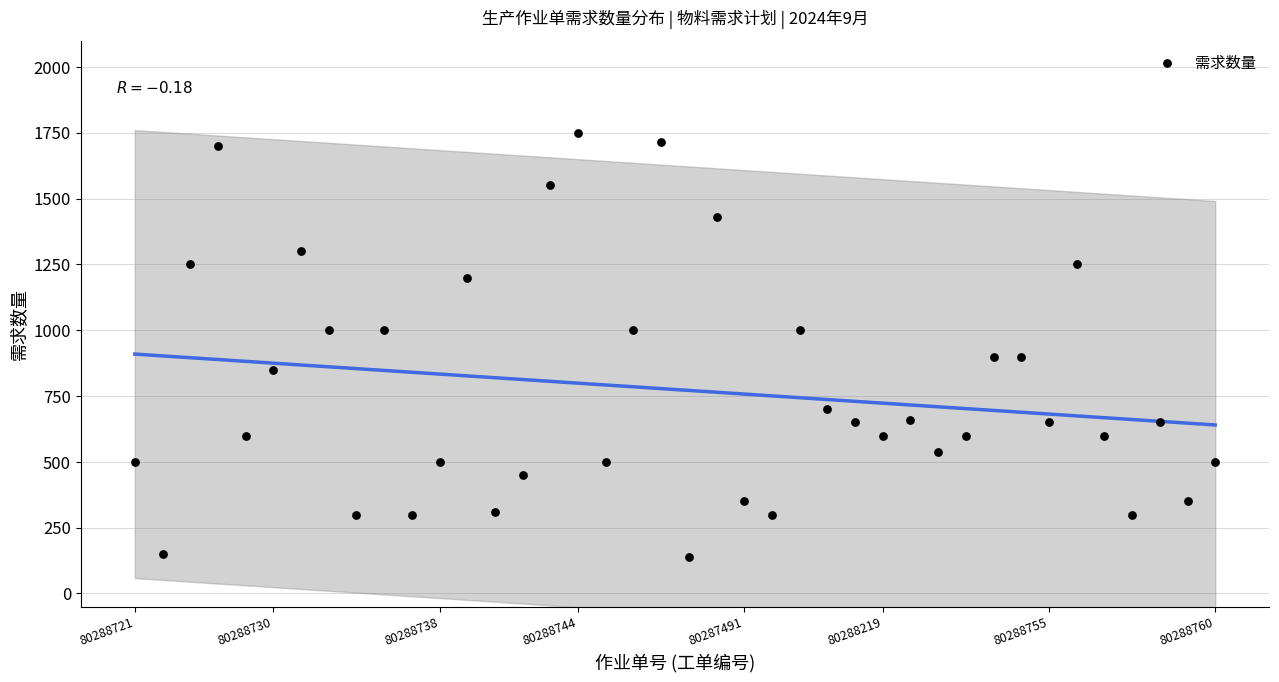

What is the range of Y values (max minus min)?

1610